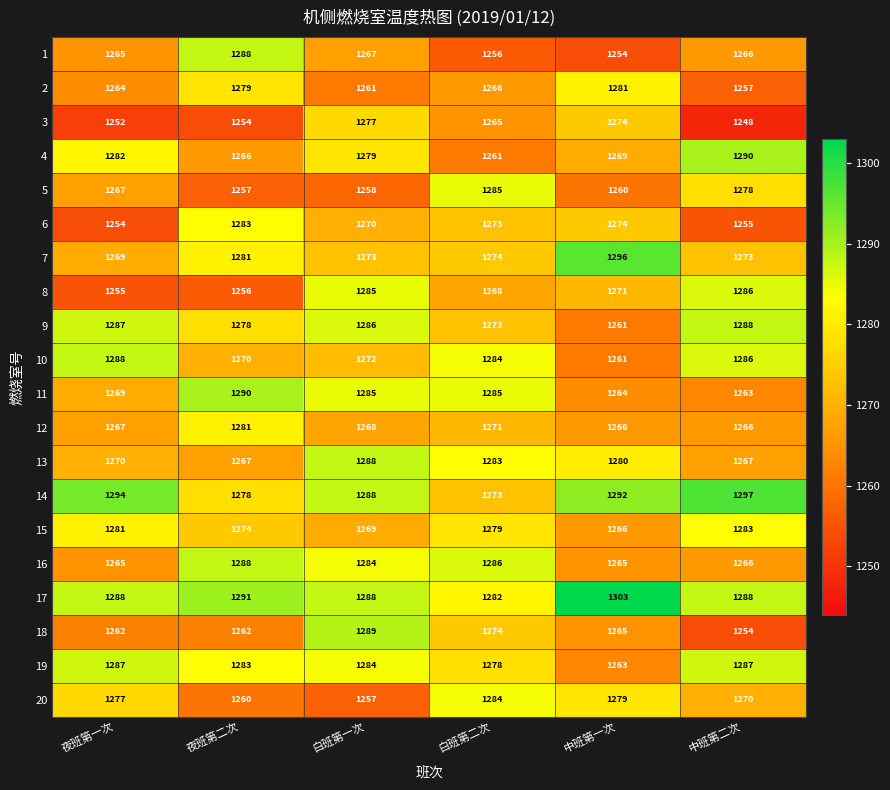

What is the difference between the 8 values at 中班第一次 and 白班第一次?

14